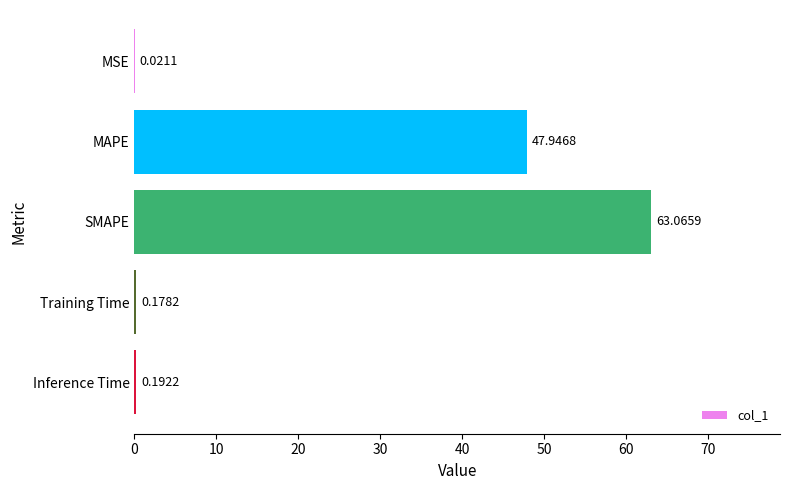

What is the change in value from SMAPE to Inference Time?

-62.9